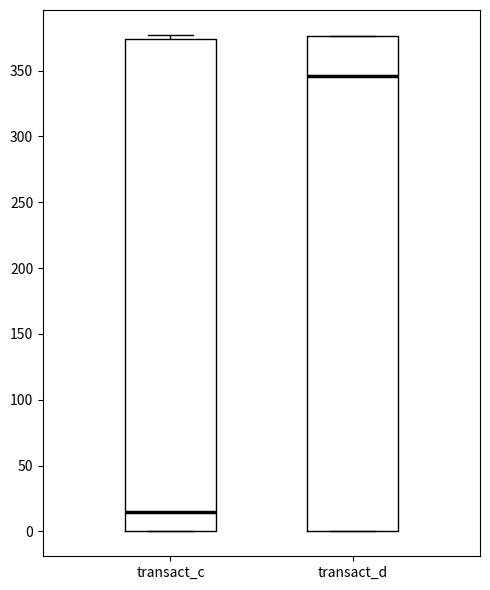

Where does the median line of the box for transact_c sit on the y-axis? The values are not printed on the chart, so give them approximately, as read against the axis.

15